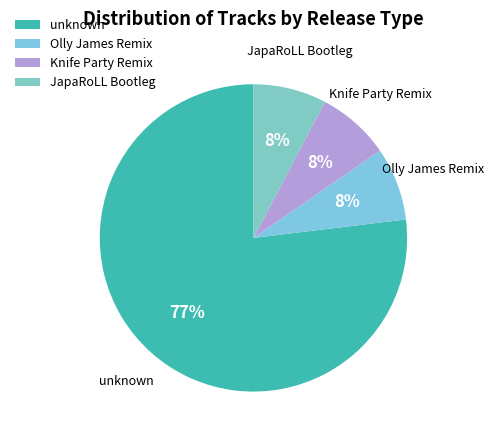

The Olly James Remix slice represents 14% of the pie. True or false?

False